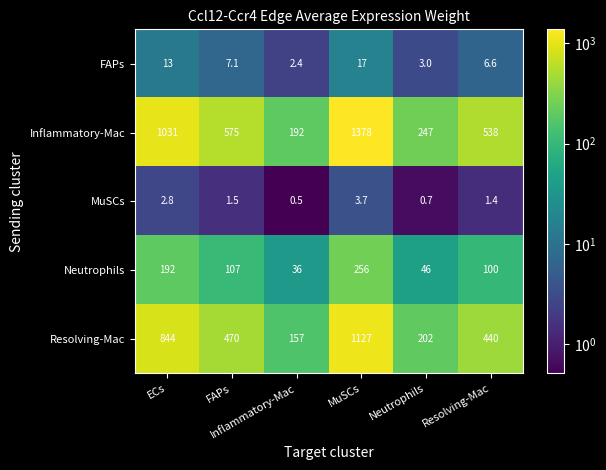

What is the smallest value displayed?

0.5